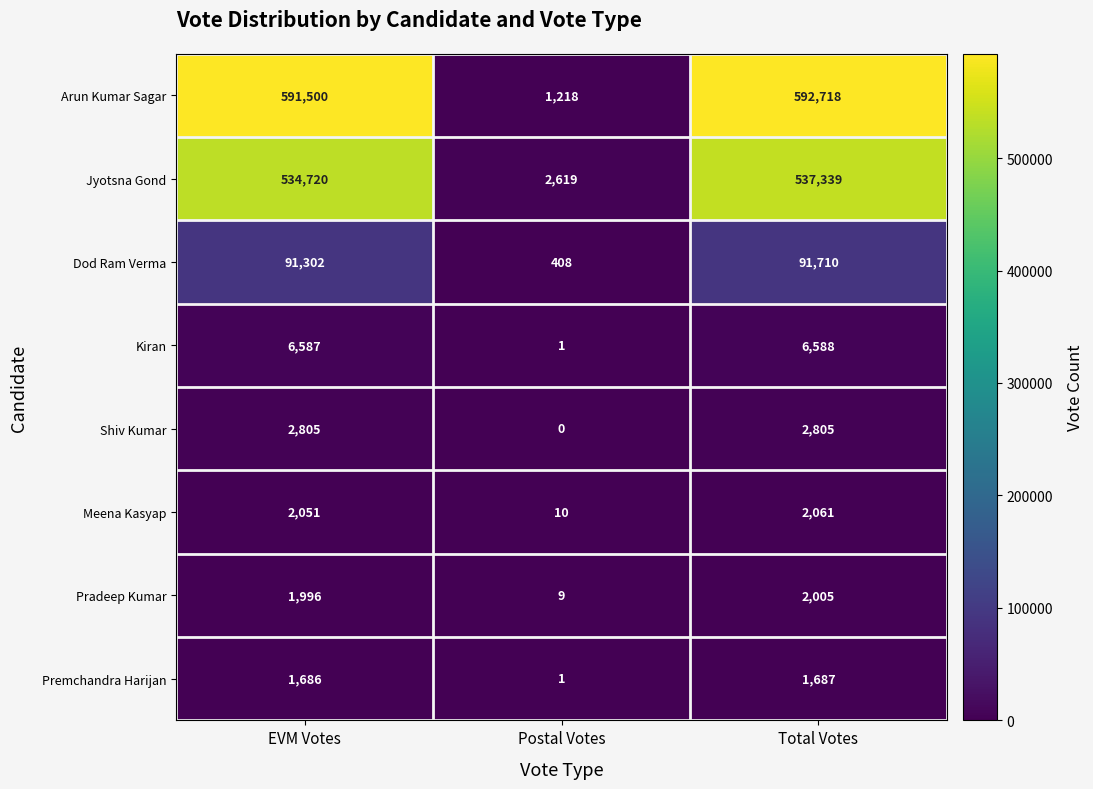

Which series has the largest total across all categories?

Arun Kumar Sagar